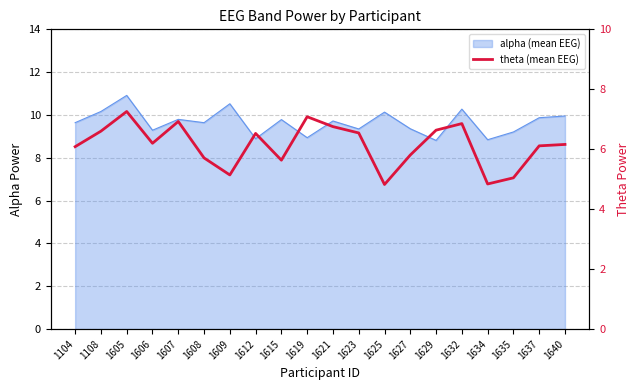

True or false: the data shows 4.3 at 1623.

False